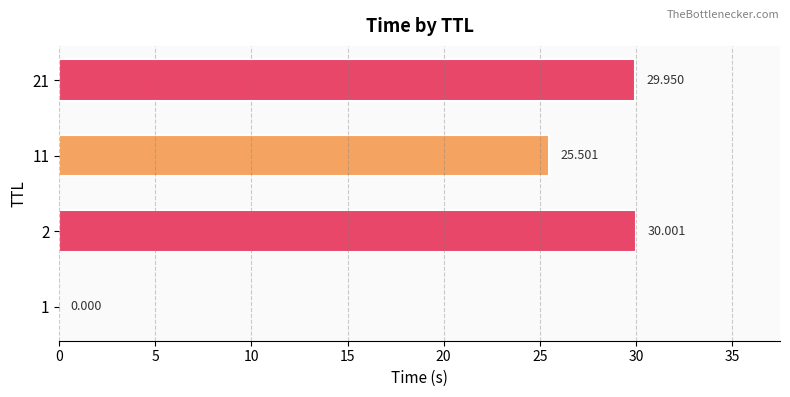

What is the sum of all values?

85.5